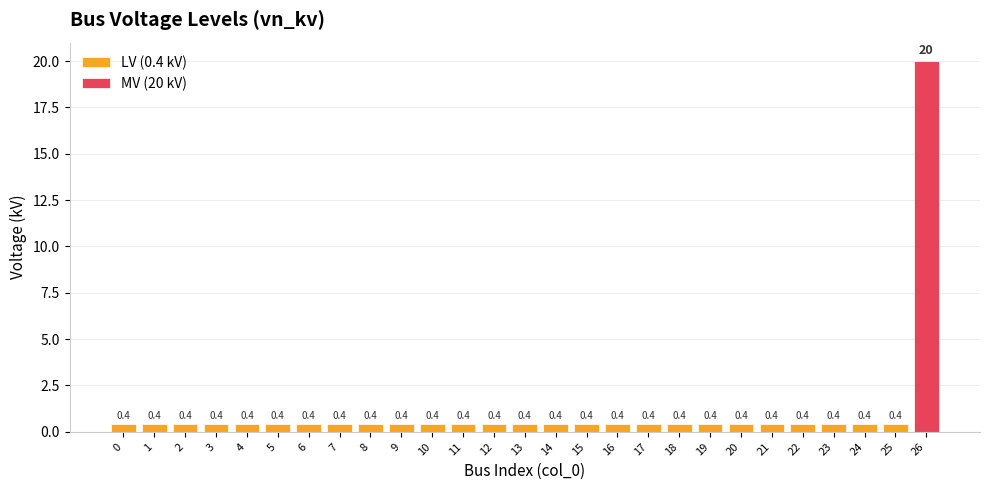

Rank the categories by value from lowest to highest.

0, 1, 2, 3, 4, 5, 6, 7, 8, 9, 10, 11, 12, 13, 14, 15, 16, 17, 18, 19, 20, 21, 22, 23, 24, 25, 26